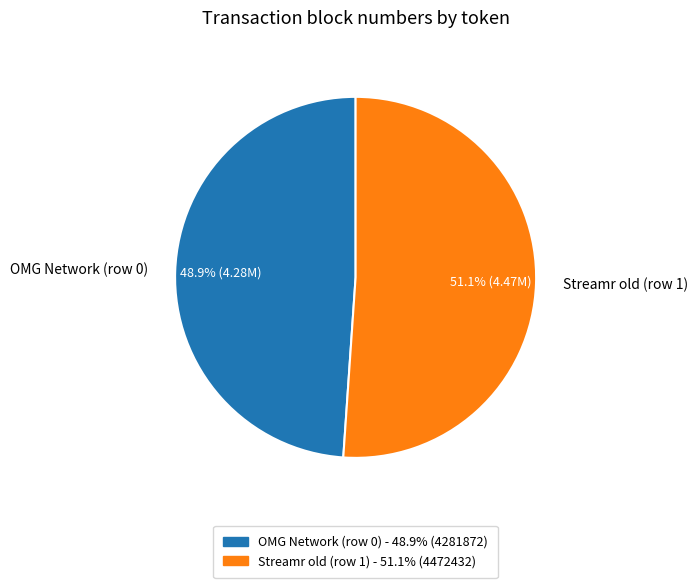

Between OMG Network (row 0) and Streamr old (row 1), which is larger?

Streamr old (row 1)